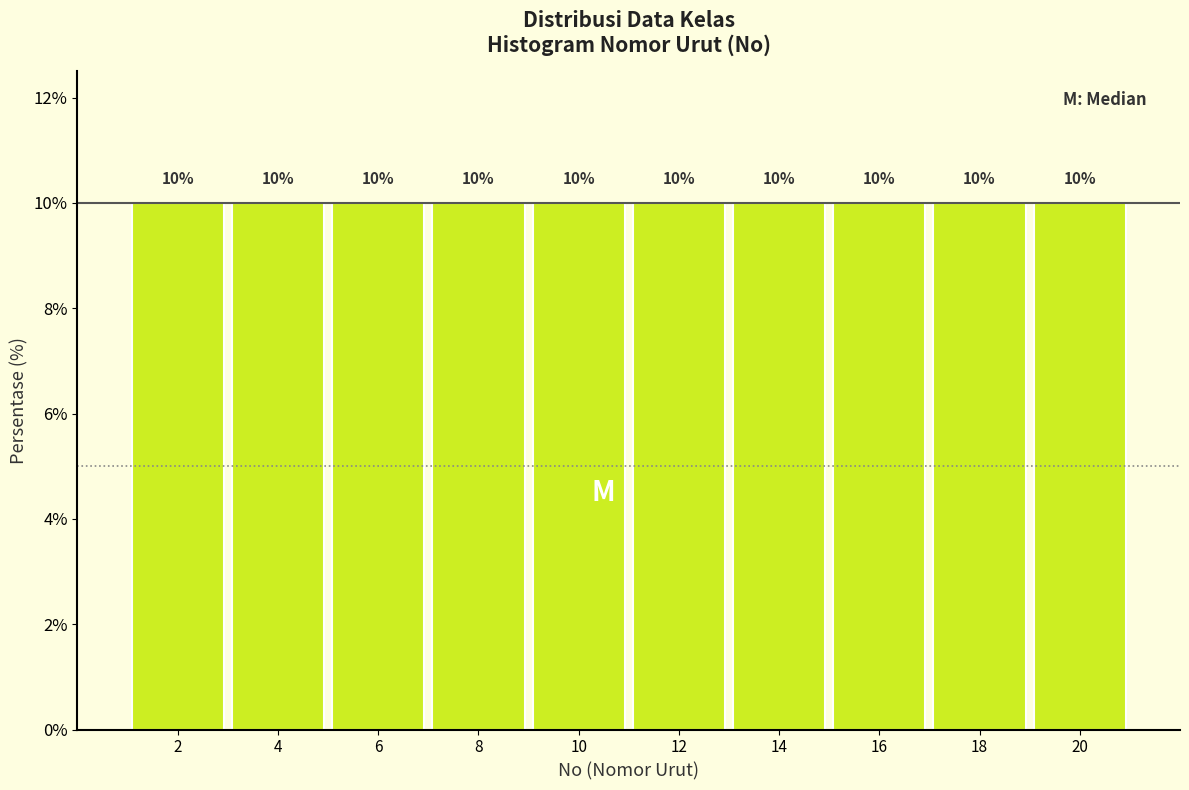

Reading left to right, transcribe this chart: for each bar, give the range it covers on the x-axis and its height.

1 to 3: 10
3 to 5: 10
5 to 7: 10
7 to 9: 10
9 to 11: 10
11 to 13: 10
13 to 15: 10
15 to 17: 10
17 to 19: 10
19 to 21: 10